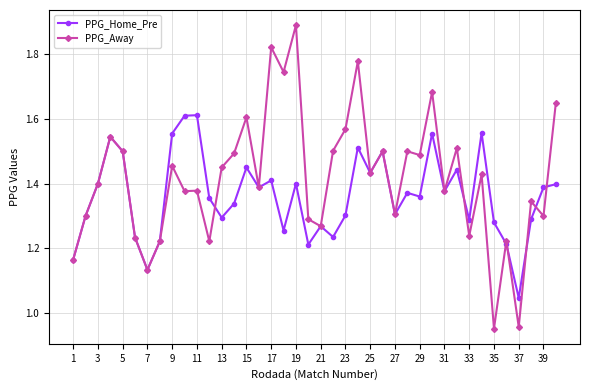

True or false: PPG_Home_Pre has more than 1 points higher than both neighbors.

True